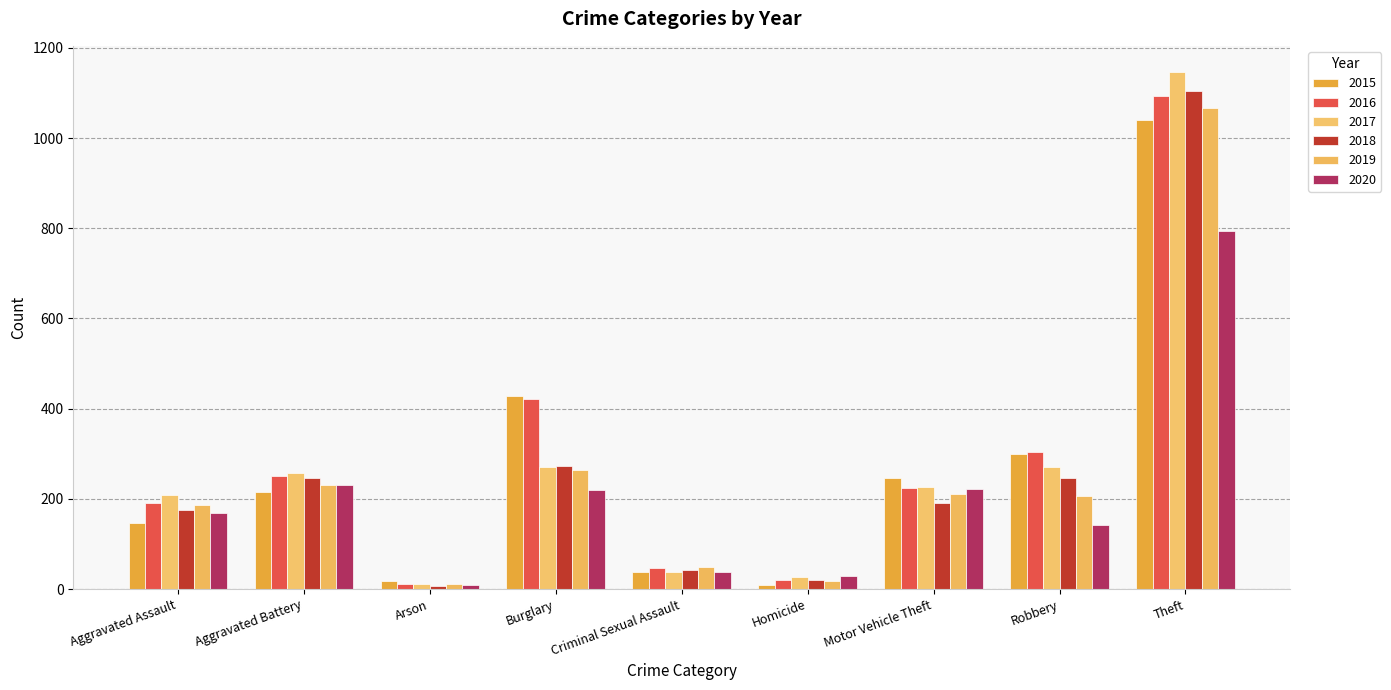

Which series has the widest spread of values?

2017